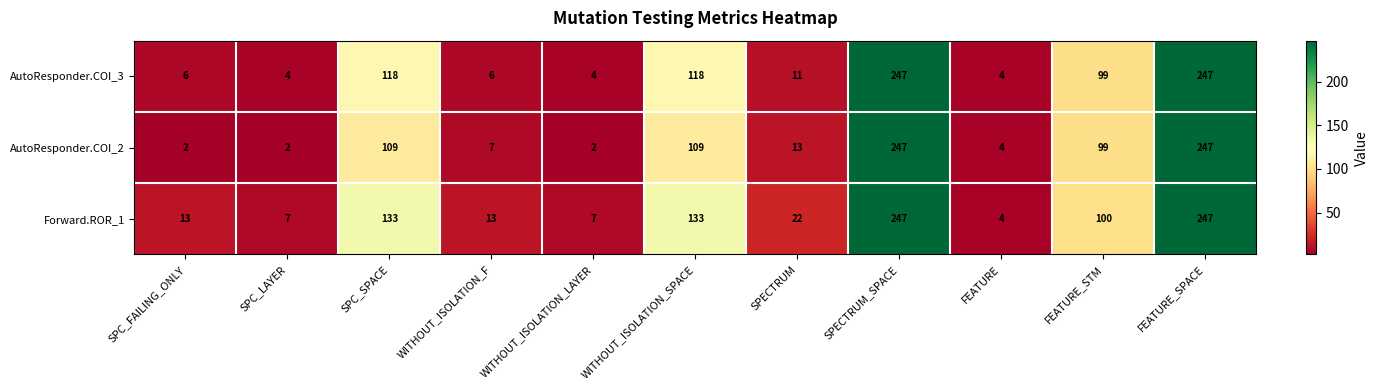

How many values in the AutoResponder.COI_2 series are below 13?

5